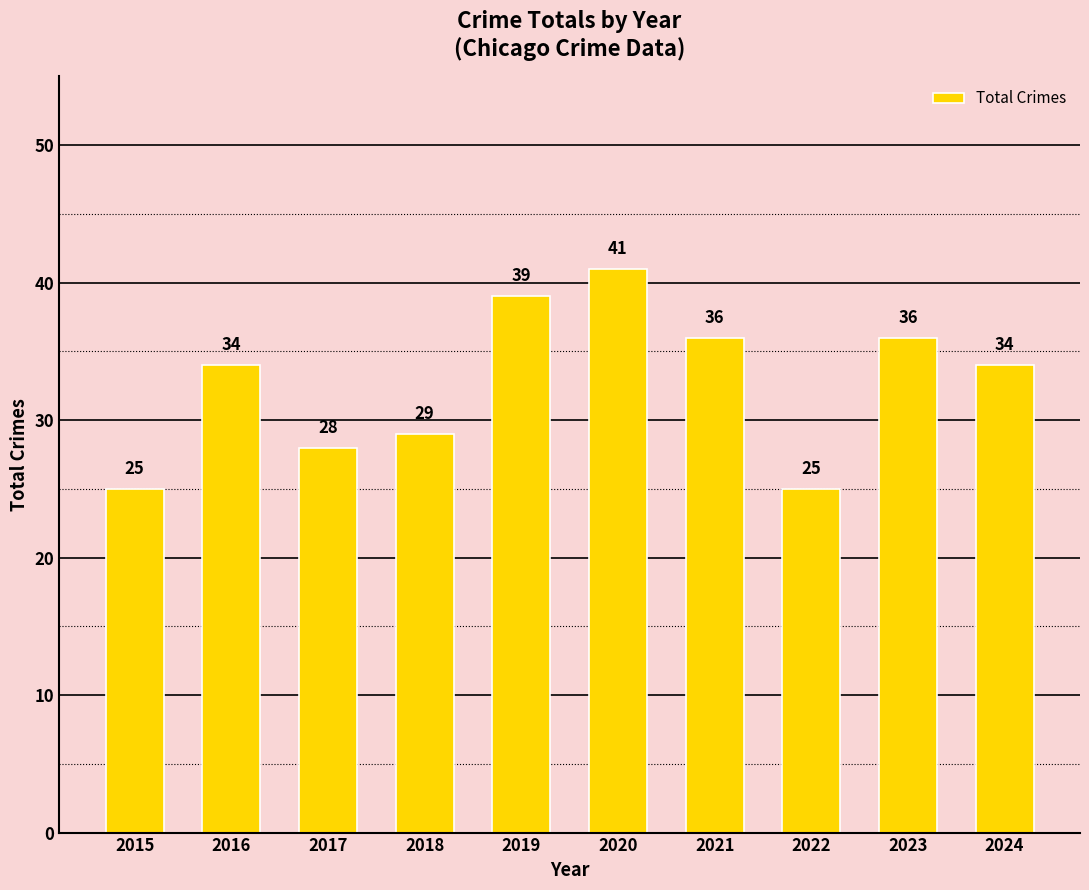

Which has a higher value, 2020 or 2015?

2020